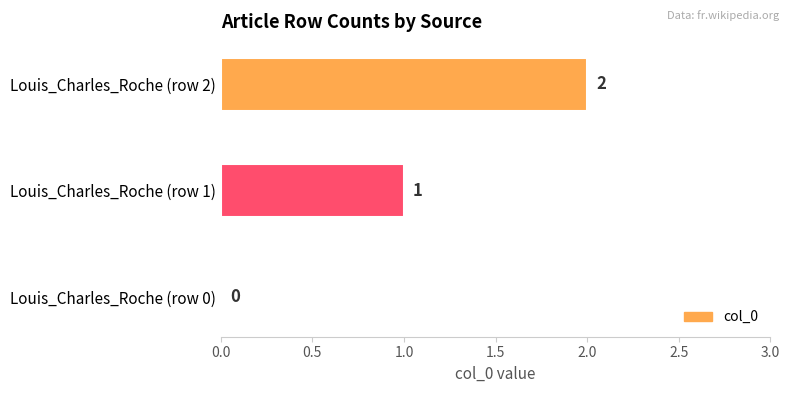

What is the sum of the values at Louis_Charles_Roche (row 2) and Louis_Charles_Roche (row 1)?

3